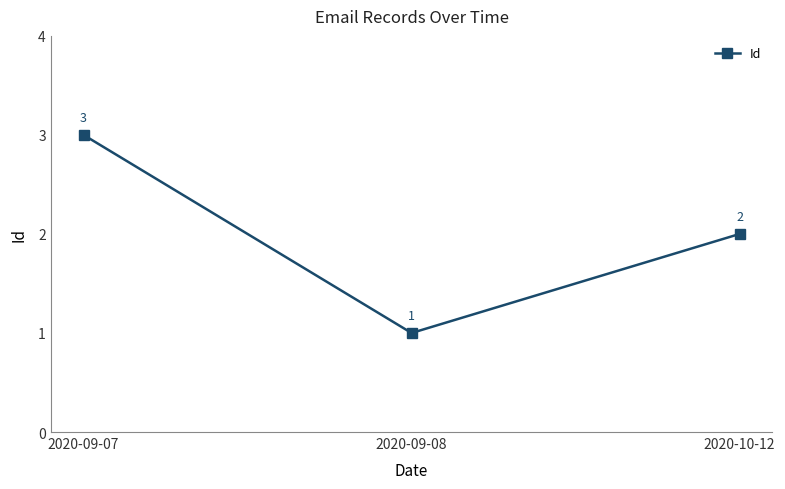

Reading right to left, transcribe all the data shown in this chart.

2020-10-12=2	2020-09-08=1	2020-09-07=3